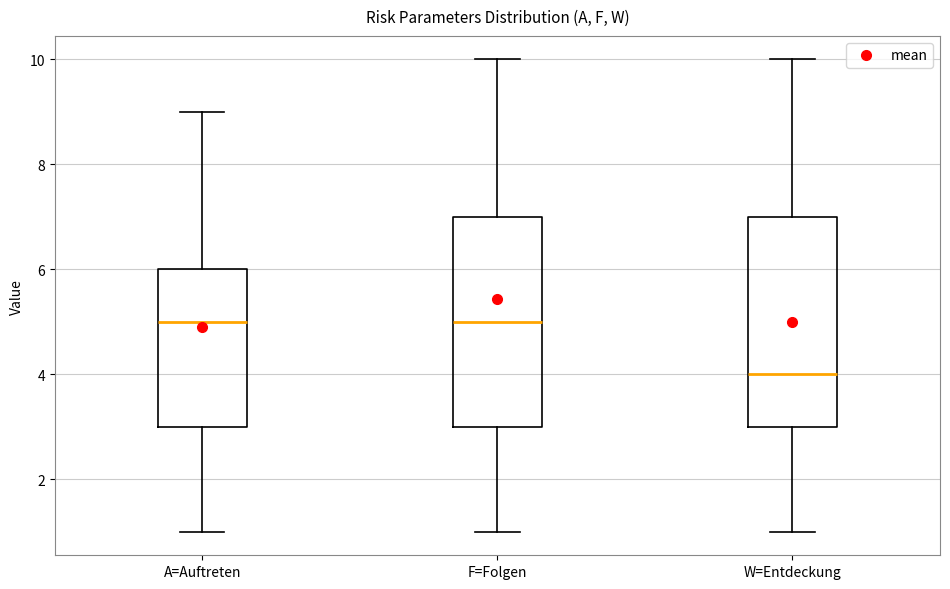

Reading left to right, read every box against the y-axis: the position of its median line, the range the box covers, and the ends of its whiskers. The values are not printed on the chart, so give them approximately, as read against the axis.

A=Auftreten: median 5, box 3 to 6, whiskers 1 to 9
F=Folgen: median 5, box 3 to 7, whiskers 1 to 10
W=Entdeckung: median 4, box 3 to 7, whiskers 1 to 10